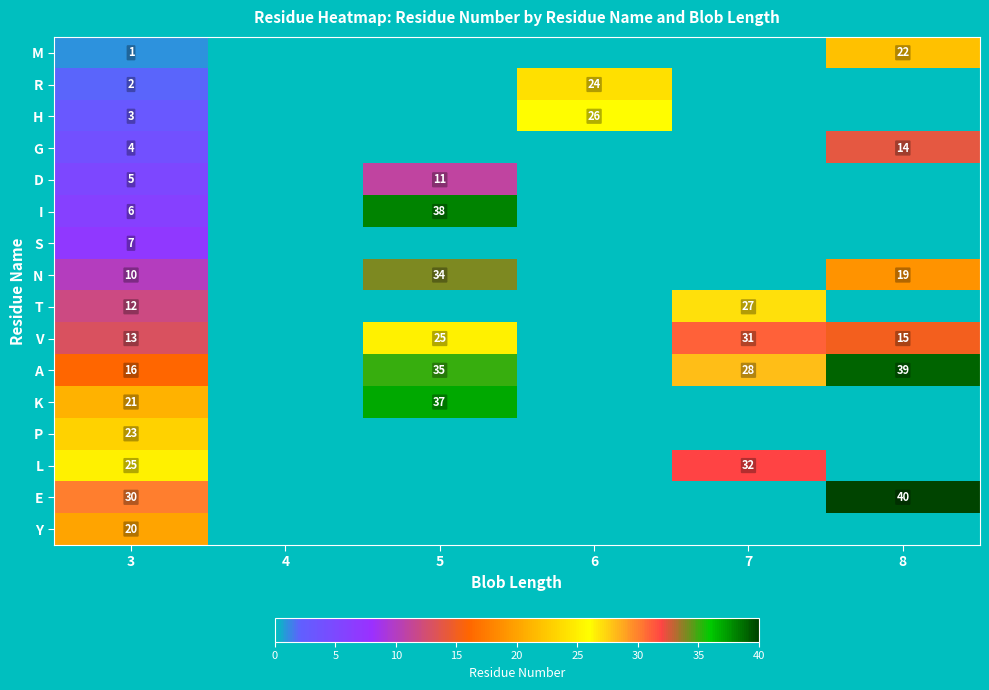

What is the spread (max minus min) of values at 8?

40